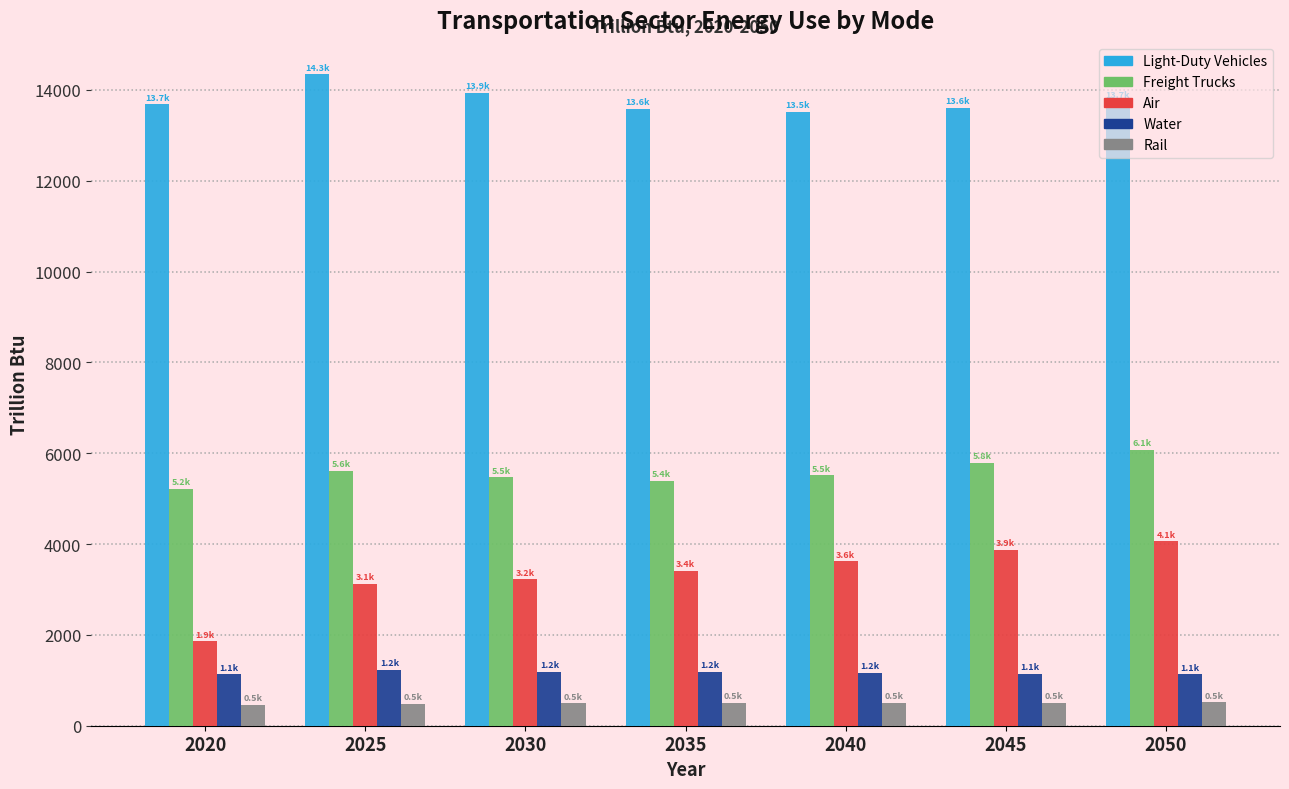

Which series has the largest total across all categories?

Light-Duty Vehicles